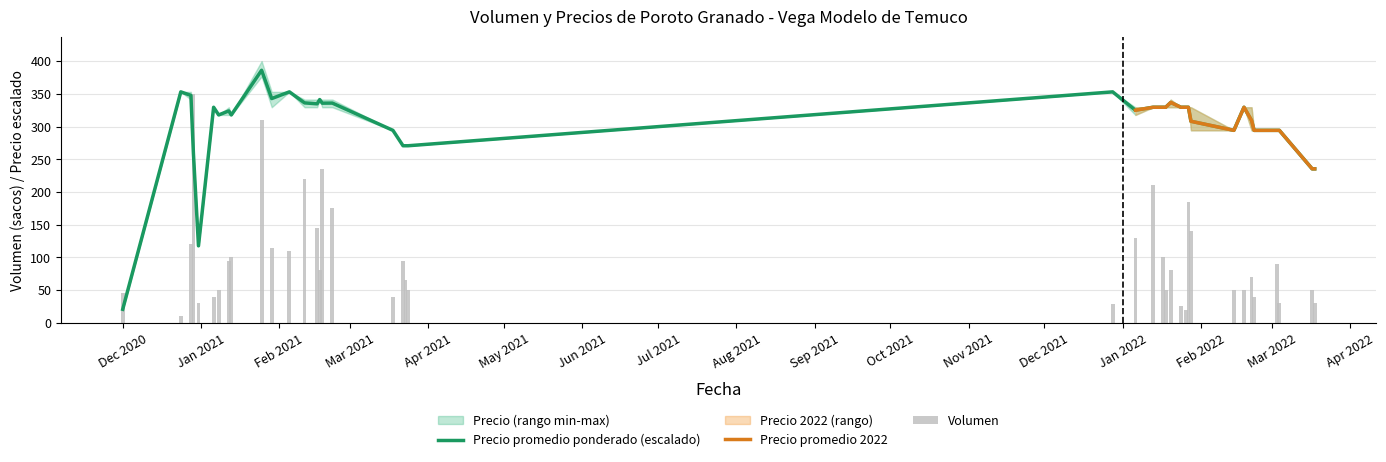

What is the difference between the maximum and minimum values in the Volumen series?

340.0